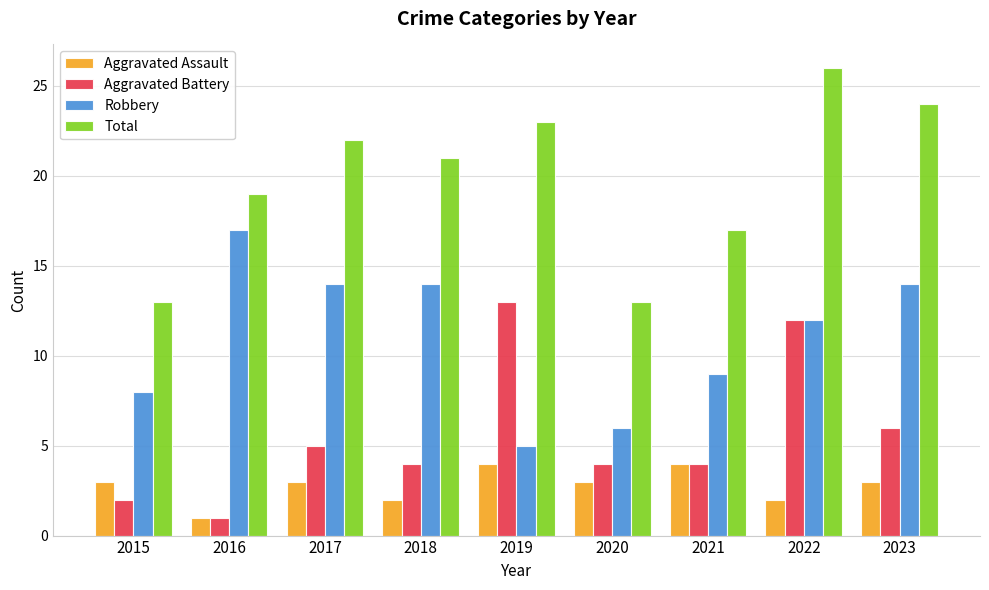

What is the value of the Total bar at the 9th from the left?

24